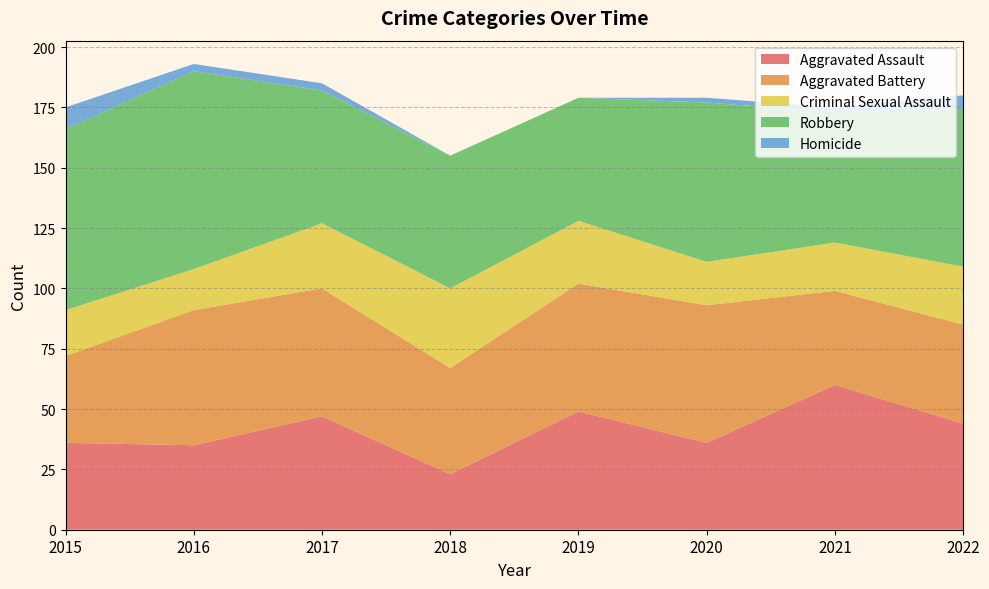

Reading left to right, list all the values displayed in this chart.

Aggravated Assault: 36	35	47	23	49	36	60	44
Aggravated Battery: 36	56	53	44	53	57	39	41
Criminal Sexual Assault: 19	17	27	33	26	18	20	24
Robbery: 75	82	55	55	51	66	54	65
Homicide: 9	3	3	0	0	2	2	6